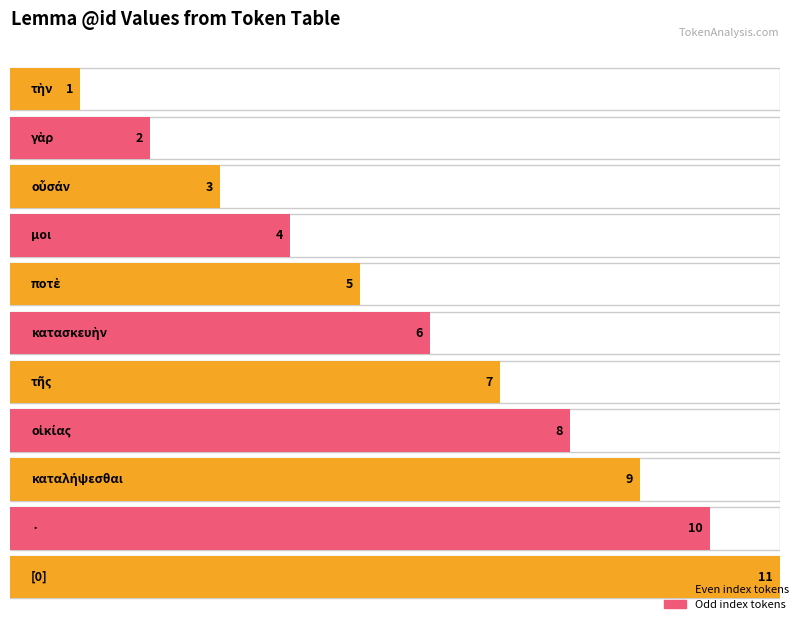

What is the difference between the maximum and second lowest values?

9